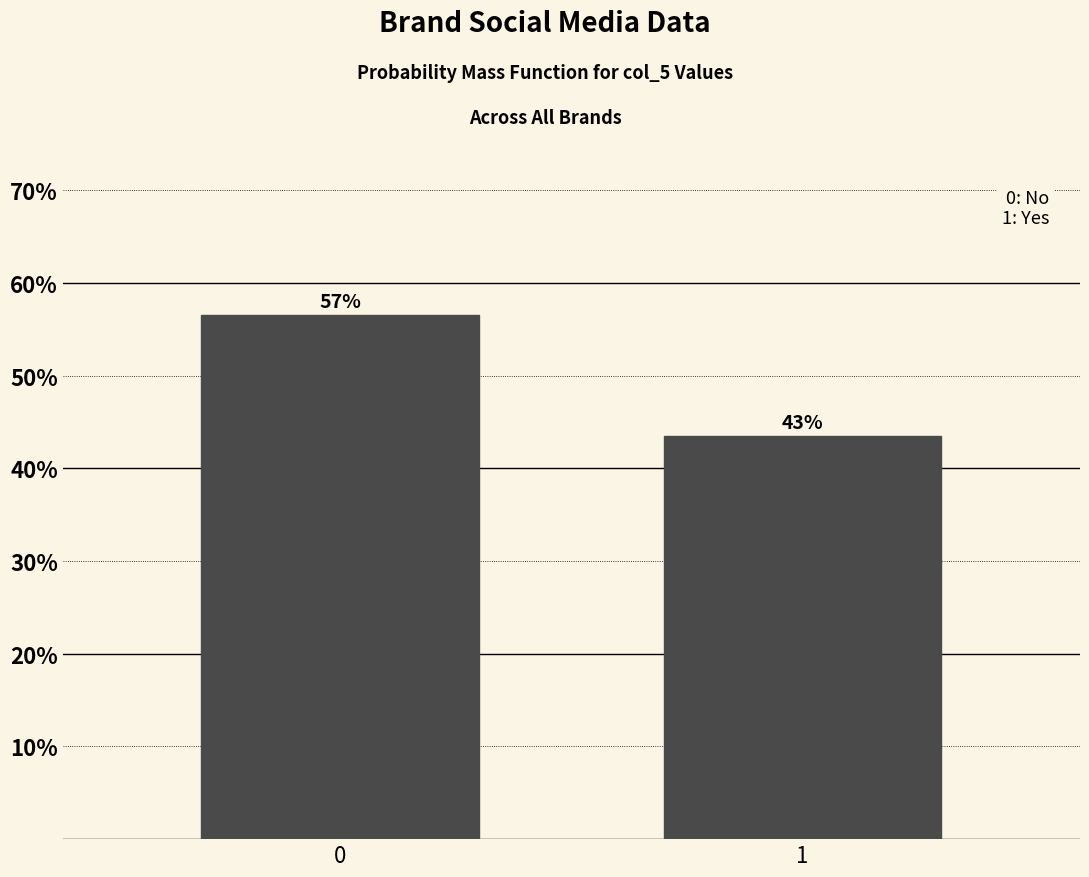

How many bars are there in total?

2